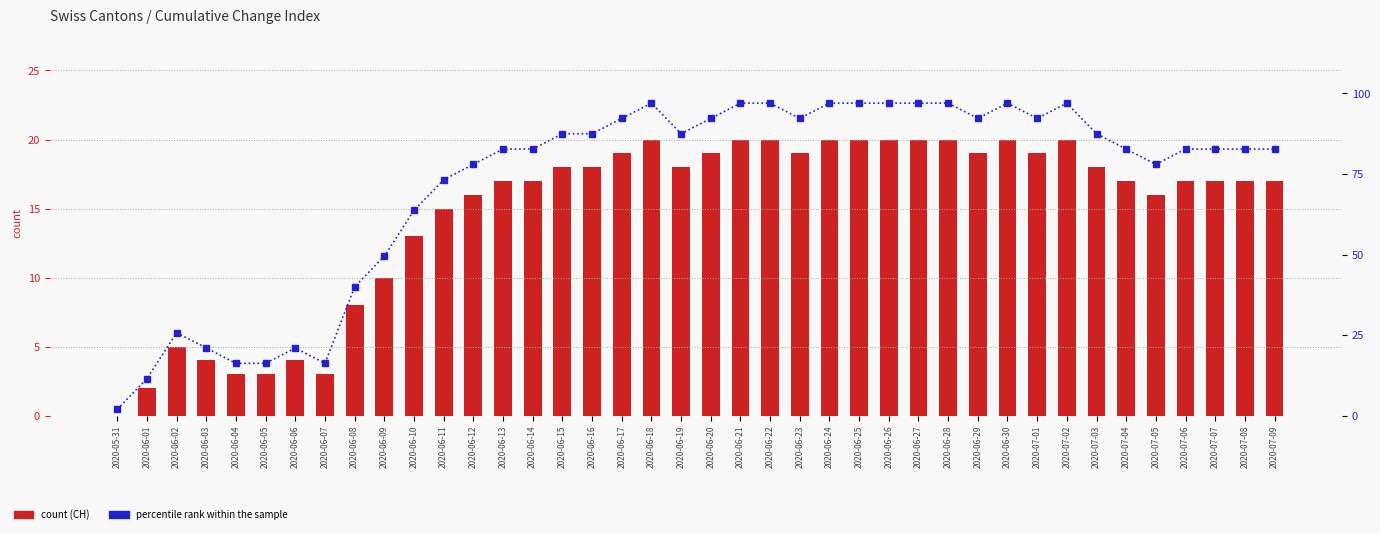

Reading left to right, list all the values displayed in this chart.

CH (count): 0.0	2.0	5.0	4.0	3.0	3.0	4.0	3.0	8.0	10.0	13.0	15.0	16.0	17.0	17.0	18.0	18.0	19.0	20.0	18.0	19.0	20.0	20.0	19.0	20.0	20.0	20.0	20.0	20.0	19.0	20.0	19.0	20.0	18.0	17.0	16.0	17.0	17.0	17.0	17.0
percentile rank within the sample: 2.0	11.5	25.8	21.0	16.2	16.2	21.0	16.2	40.0	49.5	63.8	73.2	78.0	82.8	82.8	87.5	87.5	92.2	97.0	87.5	92.2	97.0	97.0	92.2	97.0	97.0	97.0	97.0	97.0	92.2	97.0	92.2	97.0	87.5	82.8	78.0	82.8	82.8	82.8	82.8